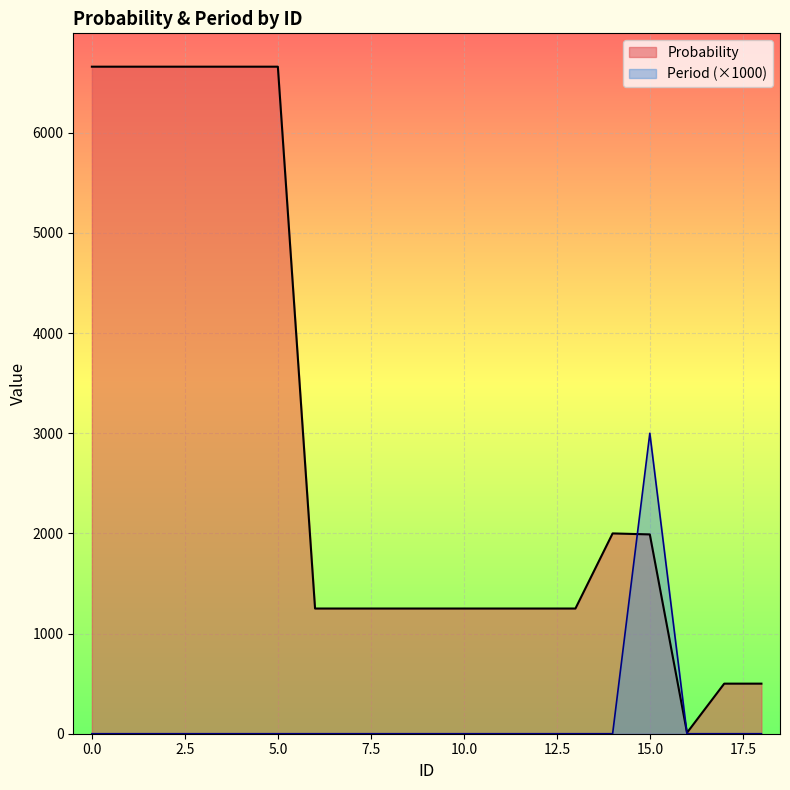

What is the maximum value for Probability?

6660.0